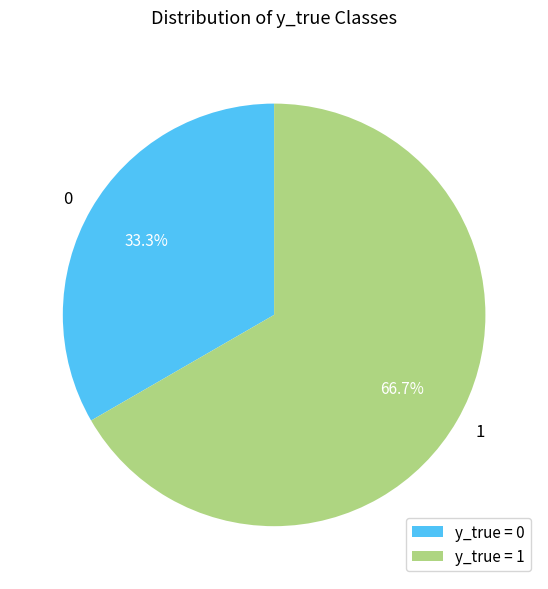

Rank the categories by value from lowest to highest.

0, 1